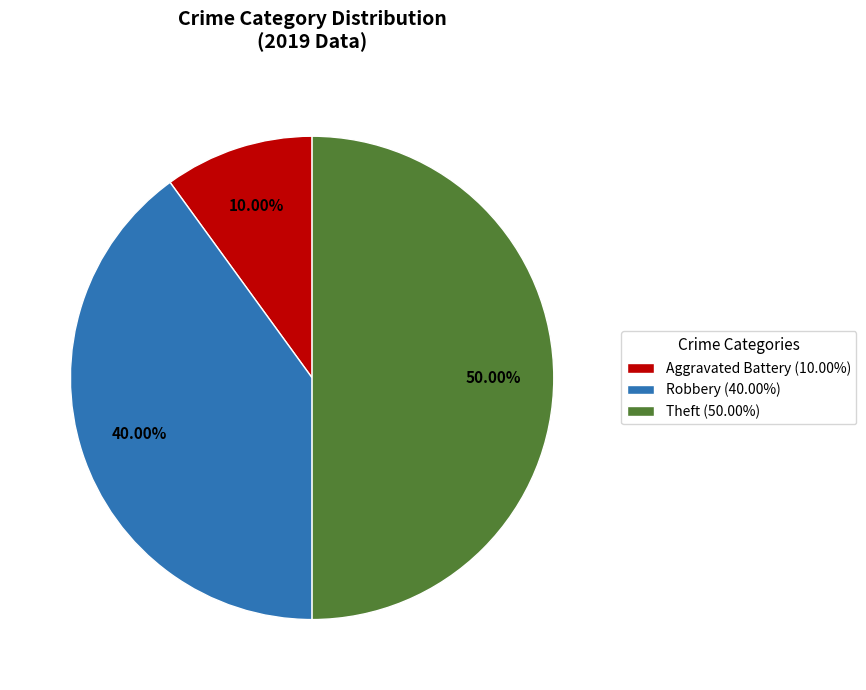

To the nearest percent, what is the average slice percentage?

33%